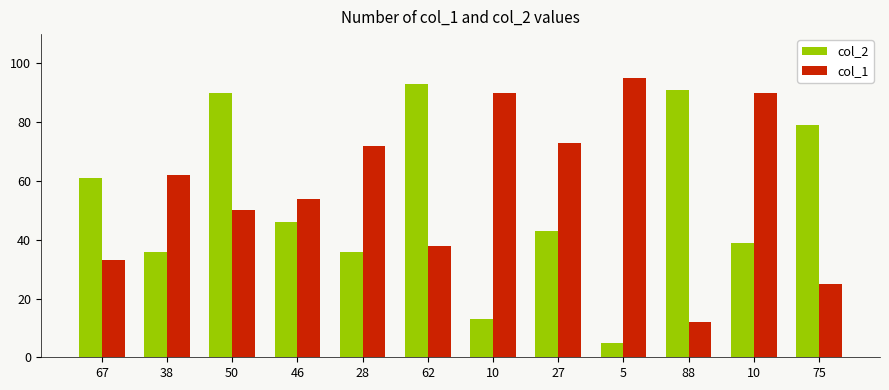

Does the chart contain stacked bars?

No